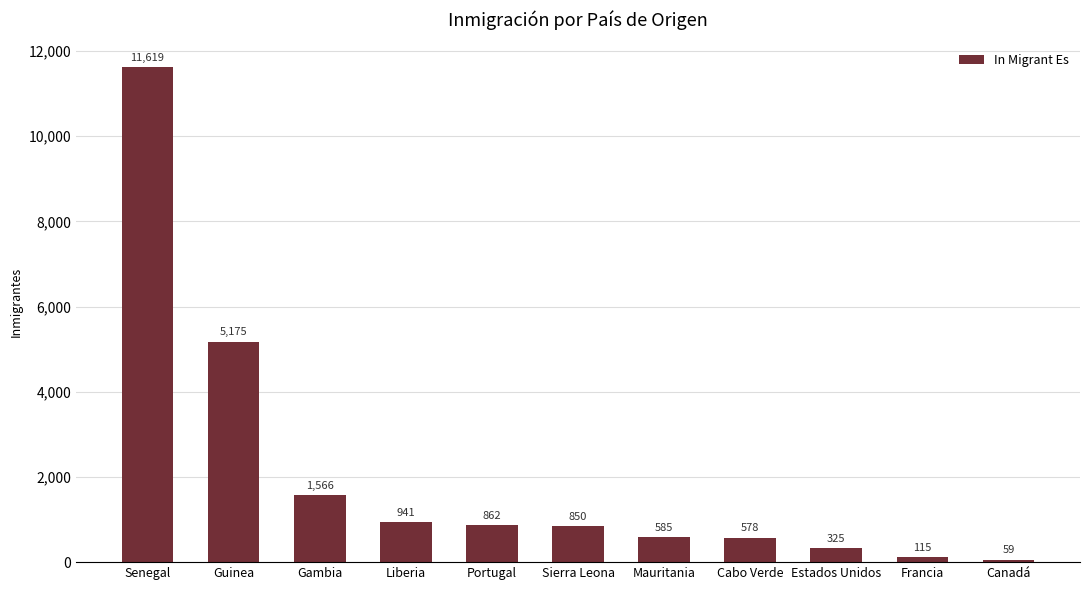

Reading right to left, transcribe all the data shown in this chart.

59	115	325	578	585	850	862	941	1566	5175	11619